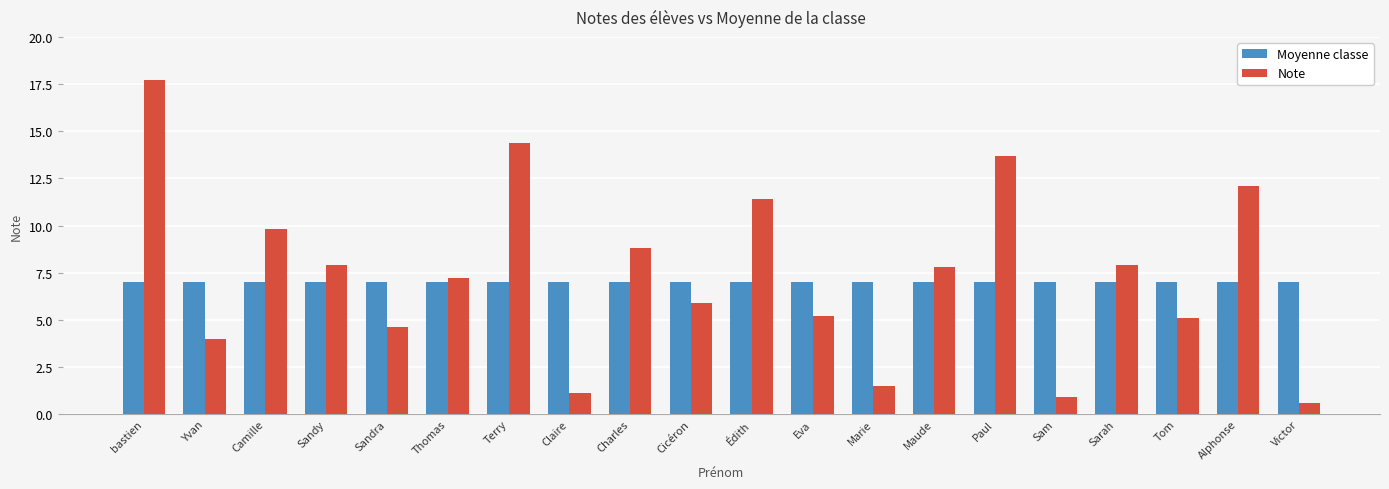

Rank the series at Camille from highest to lowest value.

Note, Moyenne classe